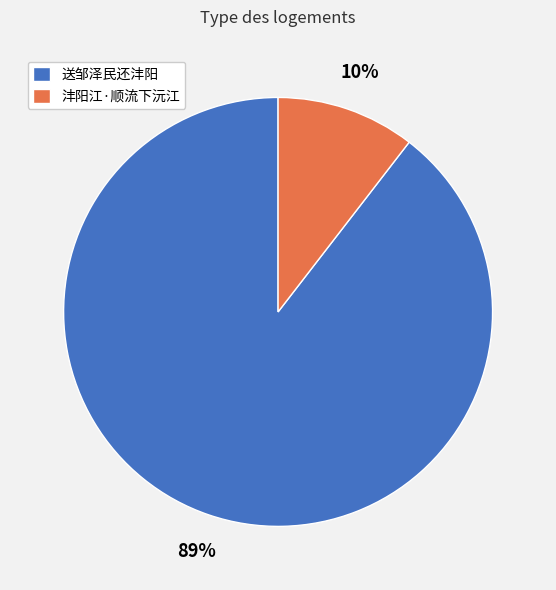

What is the change in value from 送邹泽民还沣阳 to 沣阳江·顺流下沅江?

-924182